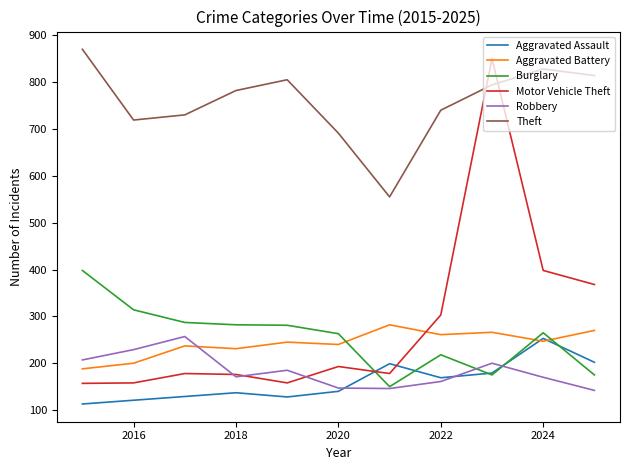

What is the difference between the maximum and minimum values in the Robbery series?

115